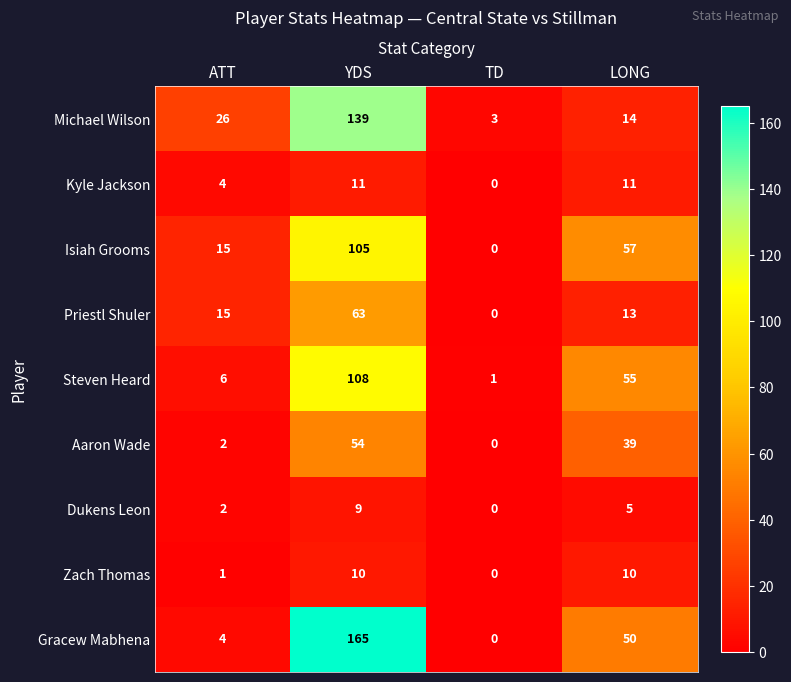

Which label corresponds to the smallest value in the chart?

TD